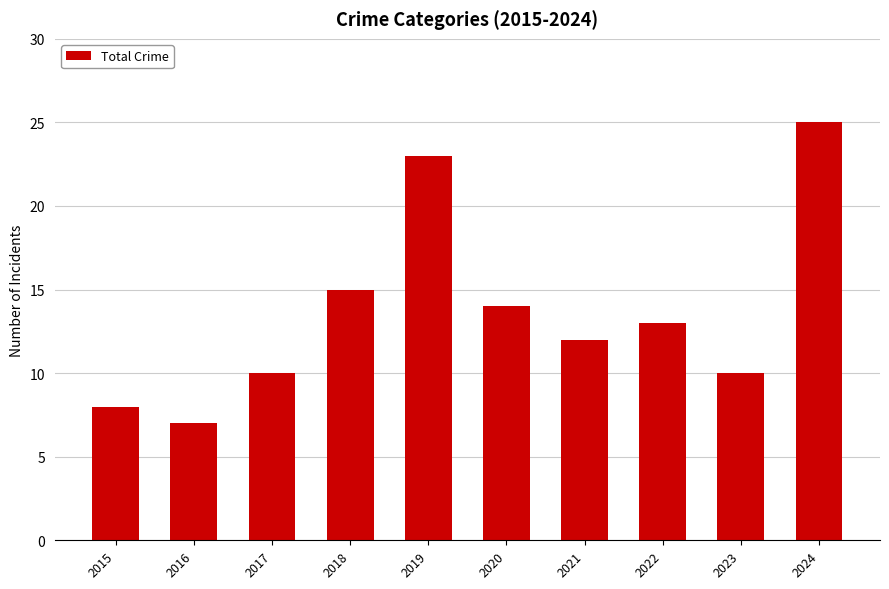

How many series are shown in this chart?

1